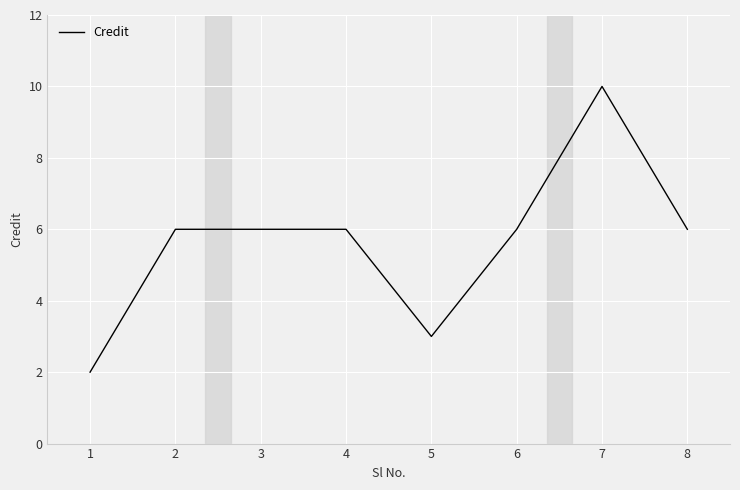

What is the sum of all values?

45